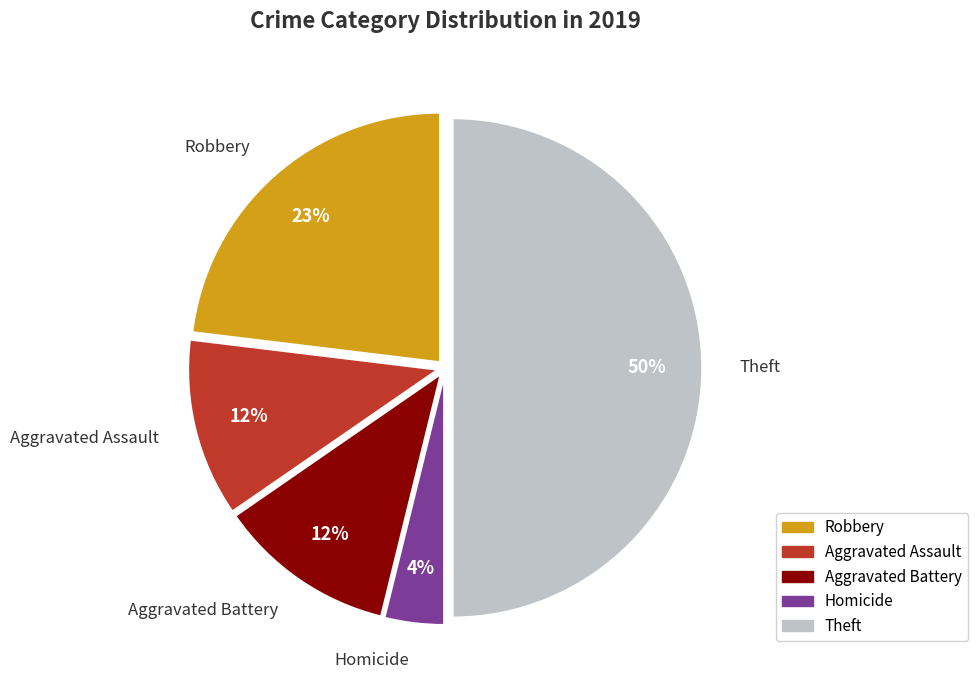

To the nearest percent, what is the average slice percentage?

20%